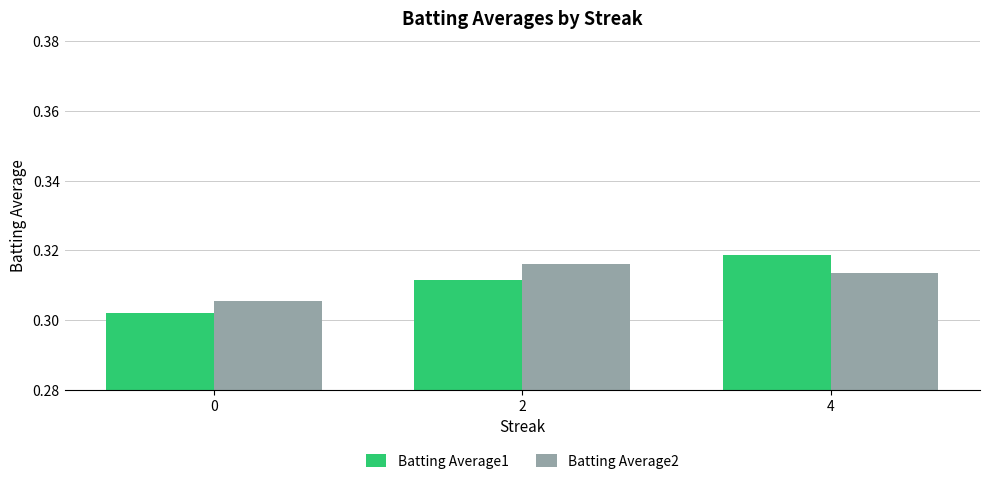

How many bars are there in total?

6